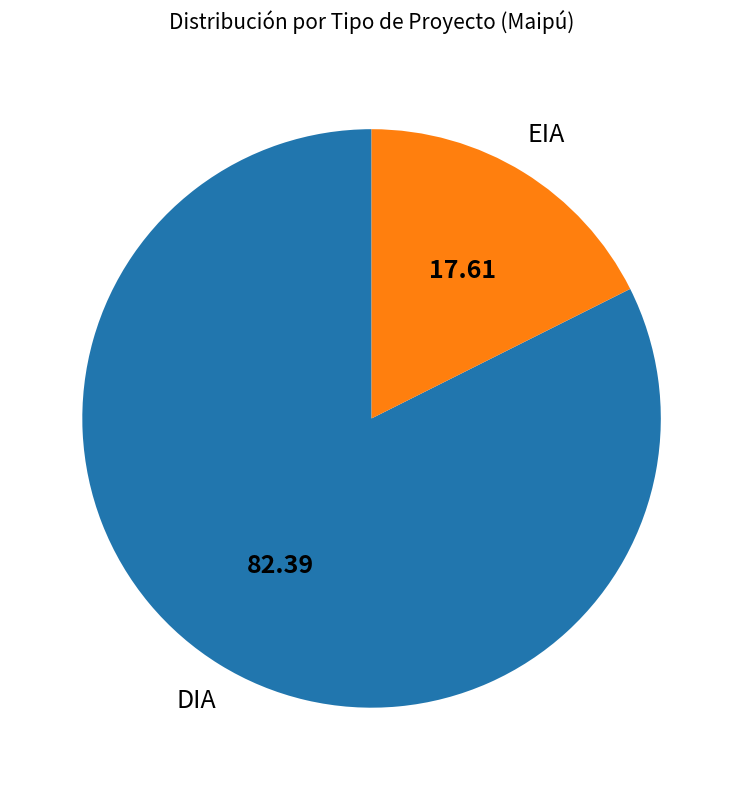

Rank the categories by value from lowest to highest.

EIA, DIA